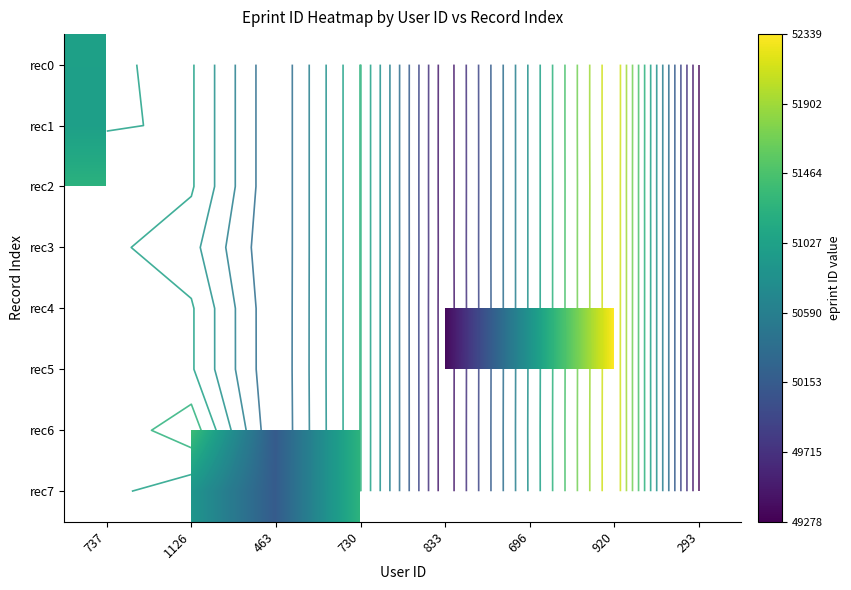

Where is rec2 nearest to the value 50836?

737